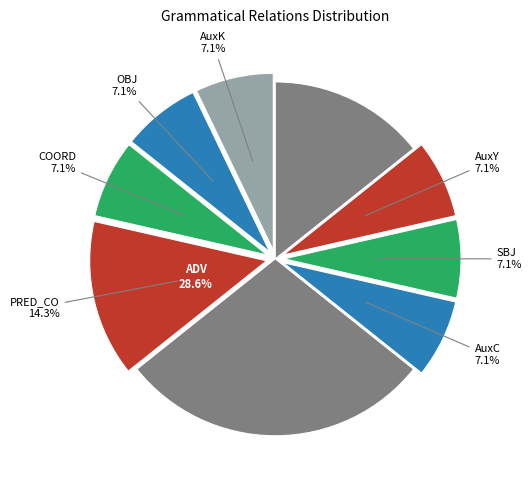

The COORD slice represents 1% of the pie. True or false?

False